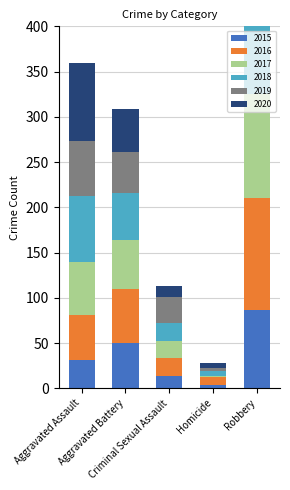

Which series has the largest total across all categories?

2018